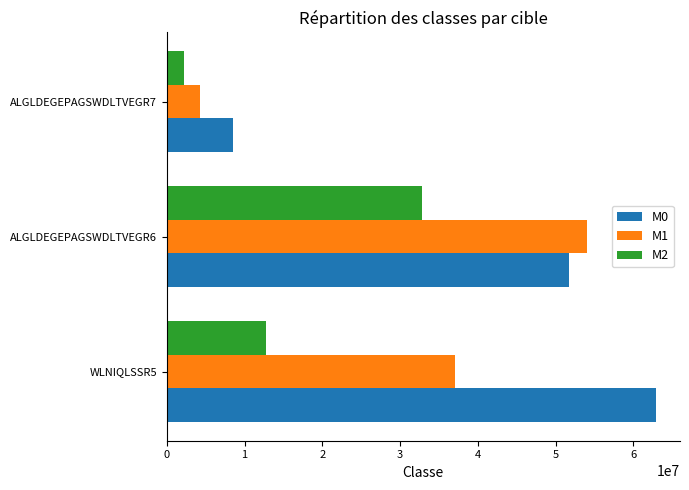

Which series has the widest spread of values?

M0